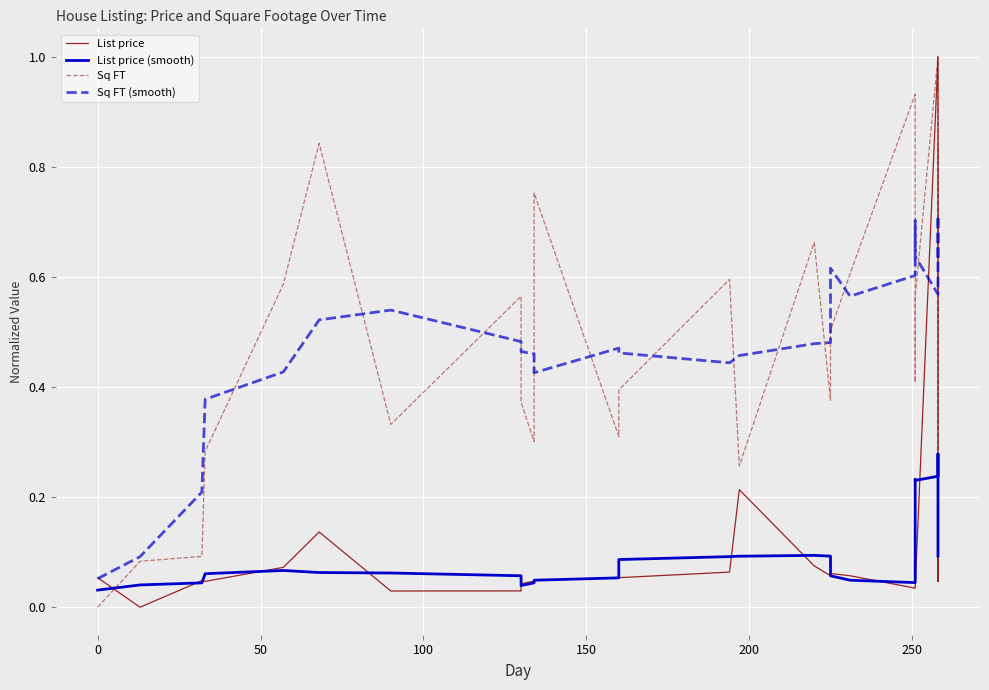

Reading left to right, extract all data points from this chart.

List price: 0.1	0.0	0.0	0.0	0.1	0.1	0.0	0.0	0.0	0.0	0.0	0.1	0.1	0.1	0.2	0.1	0.1	0.1	0.1	0.0	0.0	0.0	1.0	0.0	0.1	0.1
List price (smooth): 0.0	0.0	0.0	0.1	0.1	0.1	0.1	0.1	0.0	0.0	0.0	0.1	0.1	0.1	0.1	0.1	0.1	0.1	0.0	0.0	0.2	0.2	0.2	0.3	0.3	0.1
Sq FT: 0.0	0.1	0.1	0.3	0.6	0.8	0.3	0.6	0.4	0.3	0.8	0.3	0.4	0.6	0.3	0.7	0.4	0.5	0.6	0.9	0.4	0.6	1.0	0.3	0.6	0.8
Sq FT (smooth): 0.1	0.1	0.2	0.4	0.4	0.5	0.5	0.5	0.5	0.5	0.4	0.5	0.5	0.4	0.5	0.5	0.5	0.6	0.6	0.6	0.7	0.6	0.6	0.7	0.7	0.6